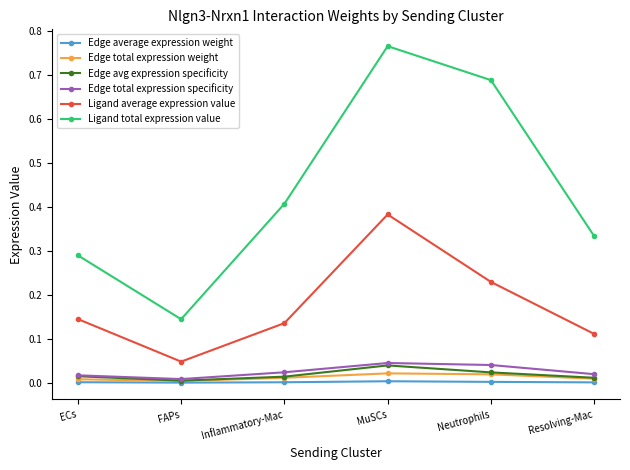

Is the value of Edge average expression weight at ECs greater than the value of Ligand total expression value at Inflammatory-Mac?

No